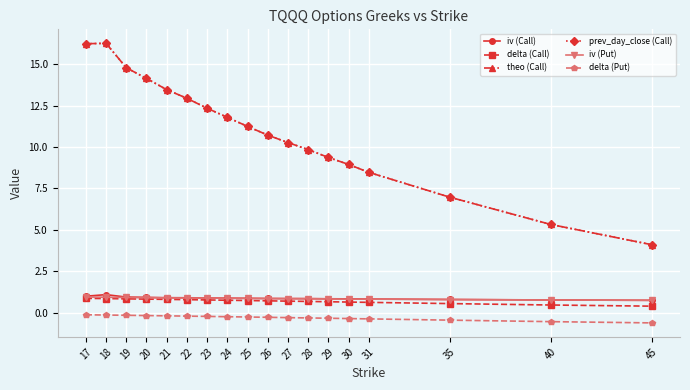

How many distinct data groups are displayed?

6